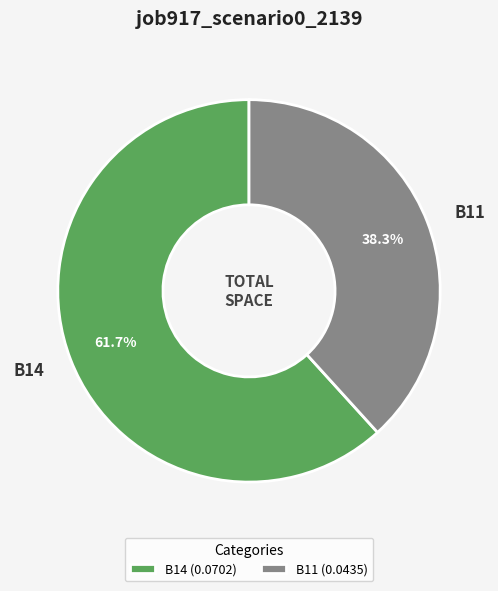

Is B11 the majority of the pie?

No